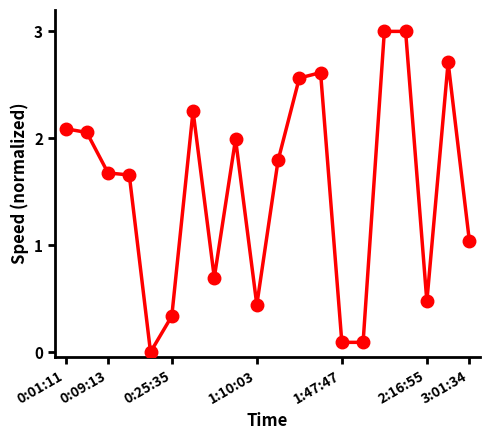

How many lines are shown in the chart?

1